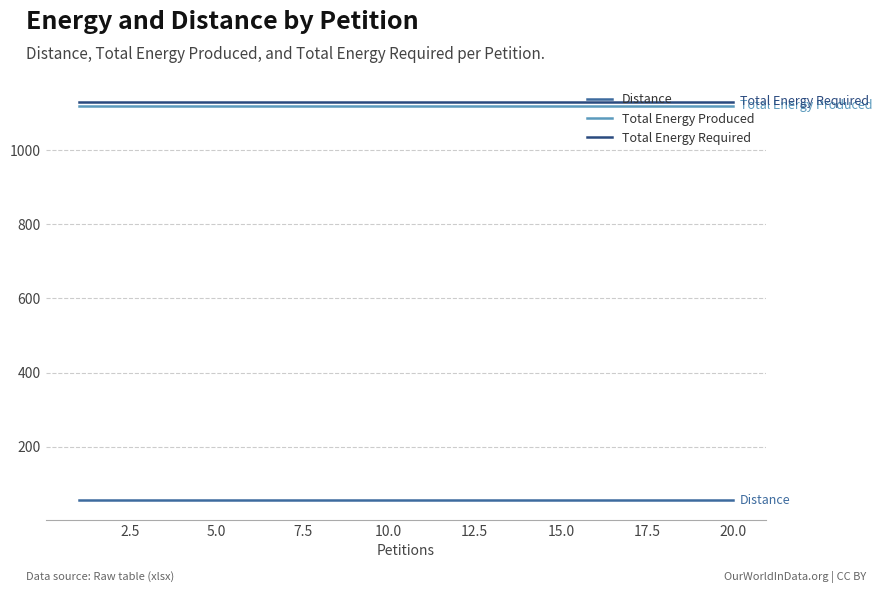

True or false: Total Energy Produced and Distance intersect in this chart.

False